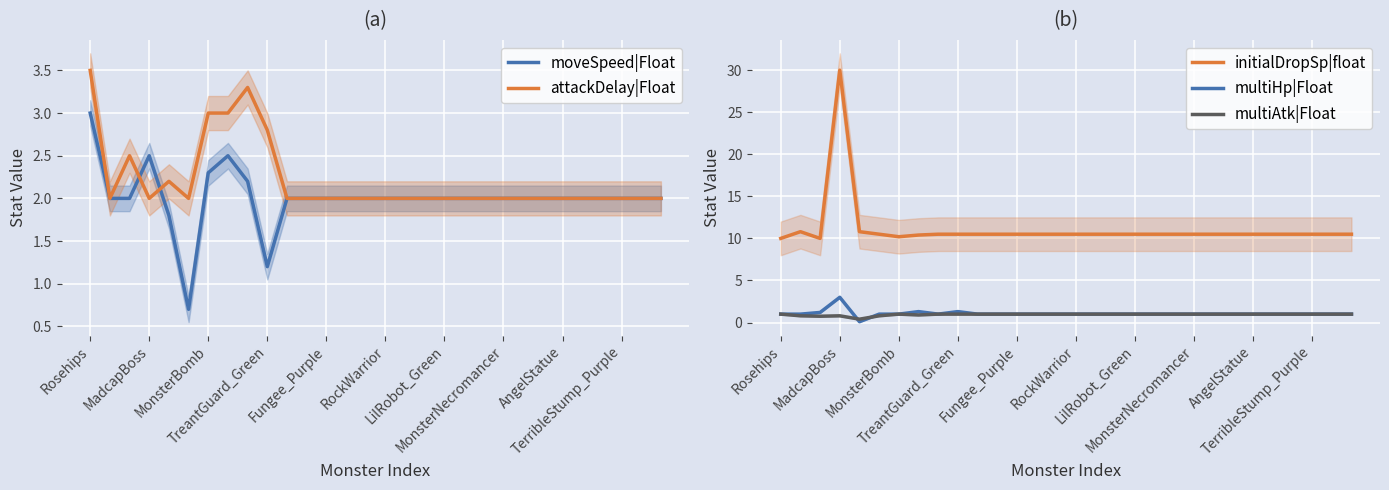

The value of initialDropSp|float at 16 is 10.5. True or false?

True